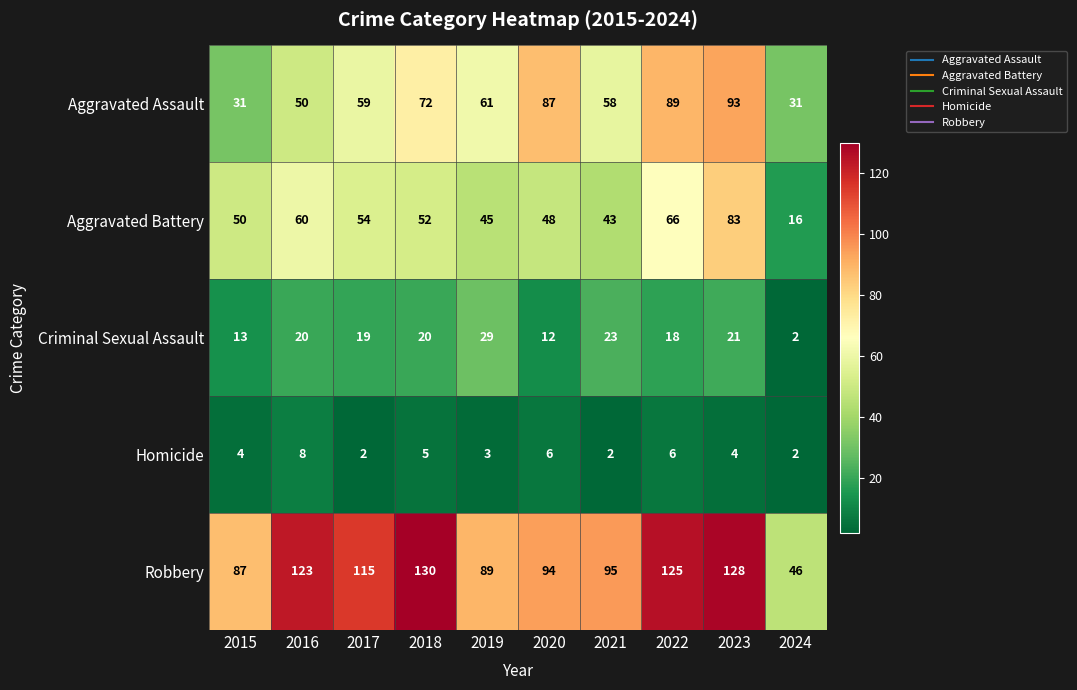

The value of Homicide at 2022 is 3. True or false?

False